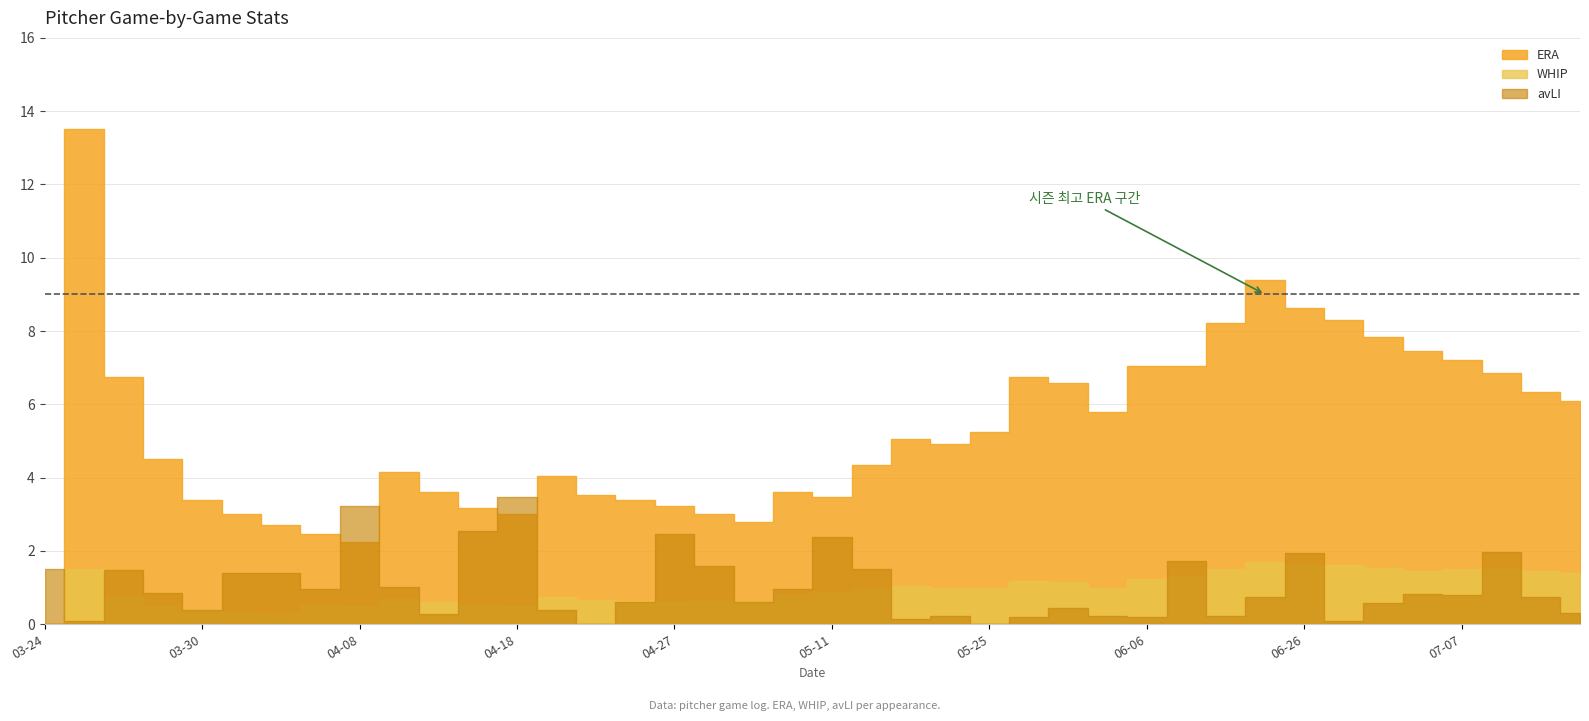

What are all the series names shown in the legend?

ERA, WHIP, avLI